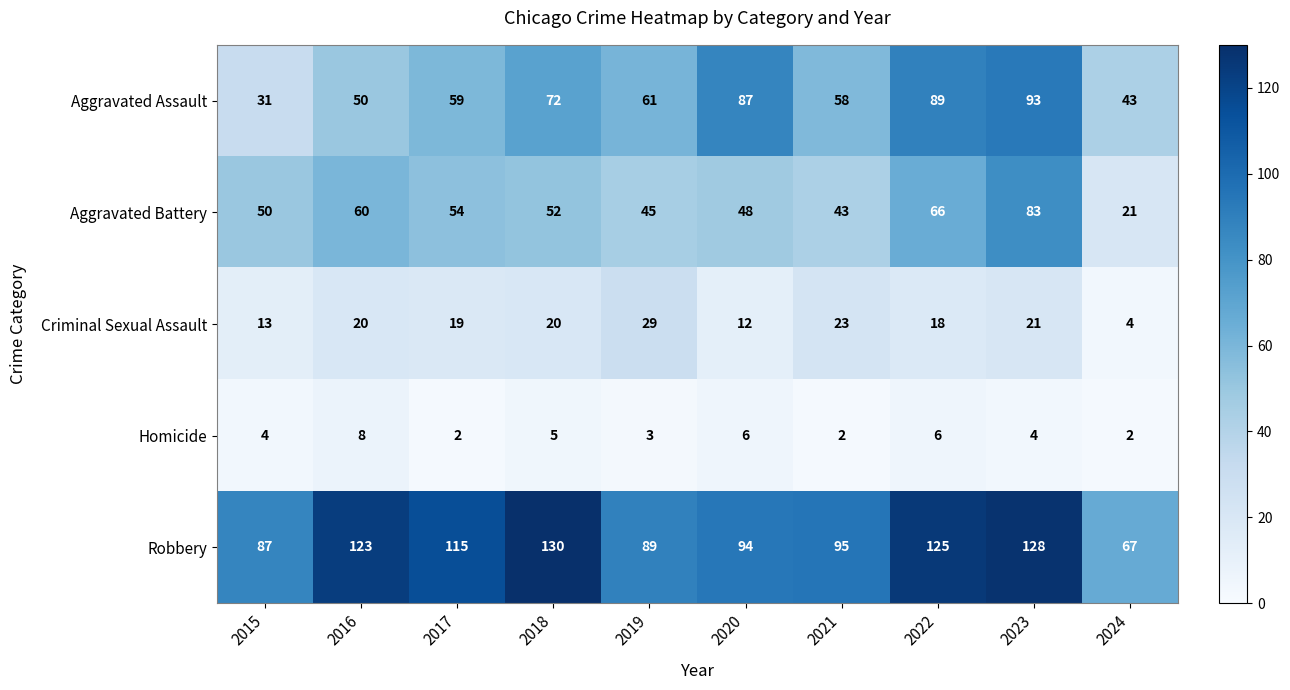

The Robbery series shows 165 at 2020. True or false?

False